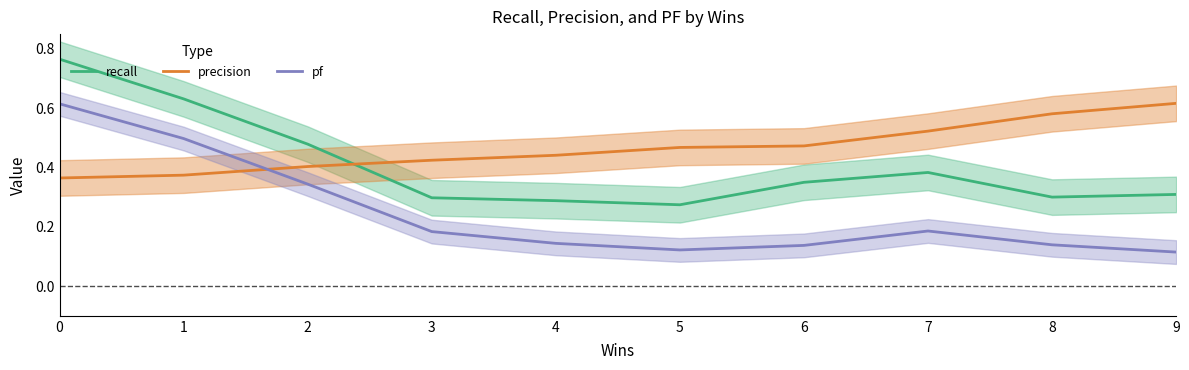

What is the sum of the precision values at 7 and 2?

0.9